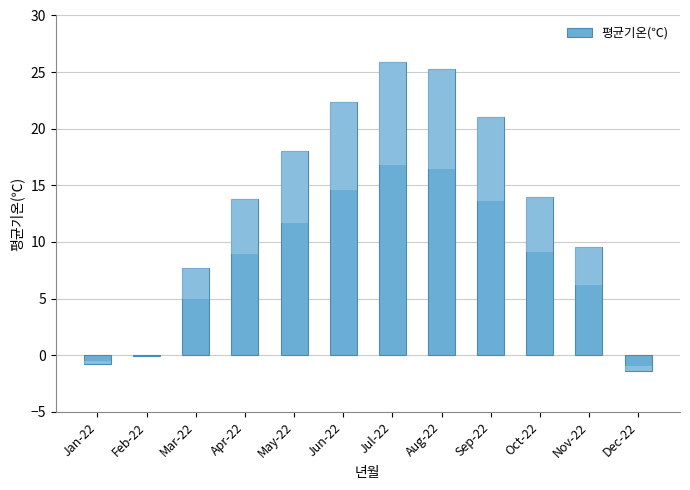

How many bars are there in total?

12